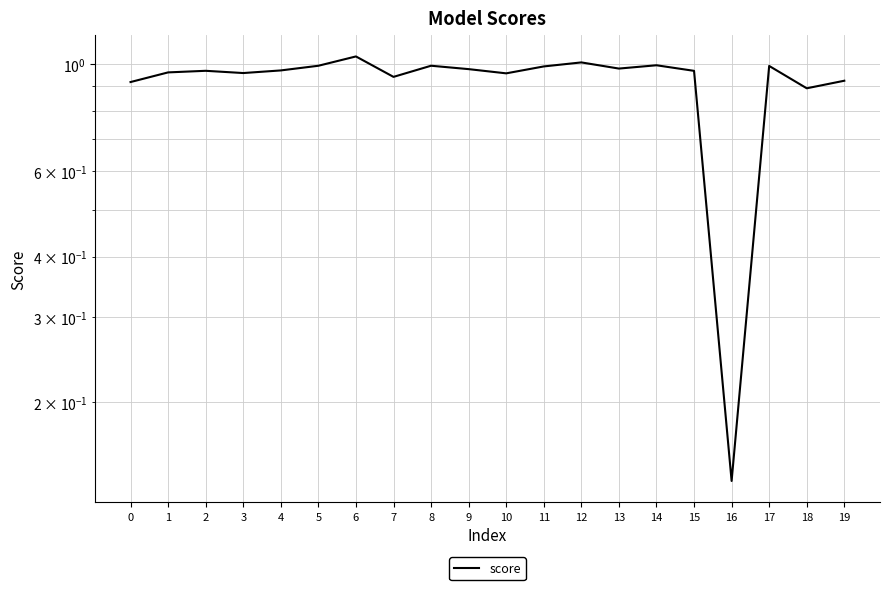

What is the value of the 20th point from the left?

0.9